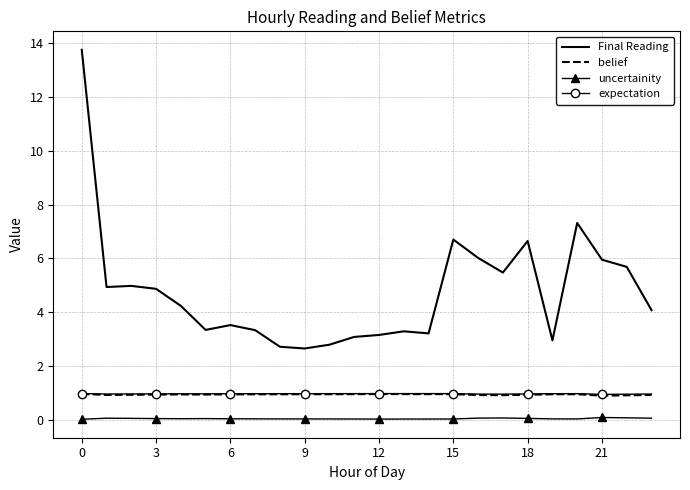

True or false: uncertainity and expectation intersect in this chart.

False